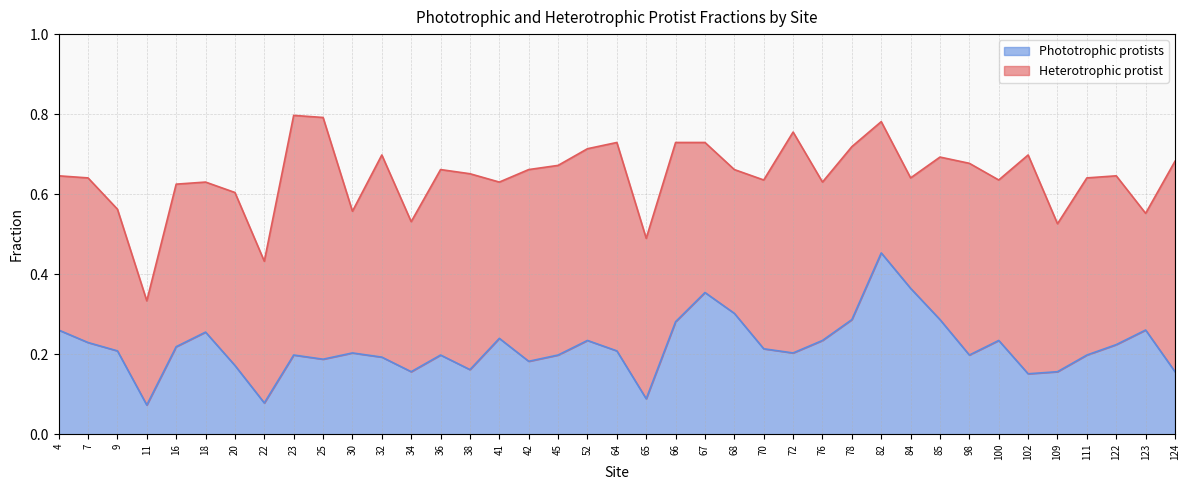

The value of Phototrophic protists at 72 is 0.2. True or false?

True